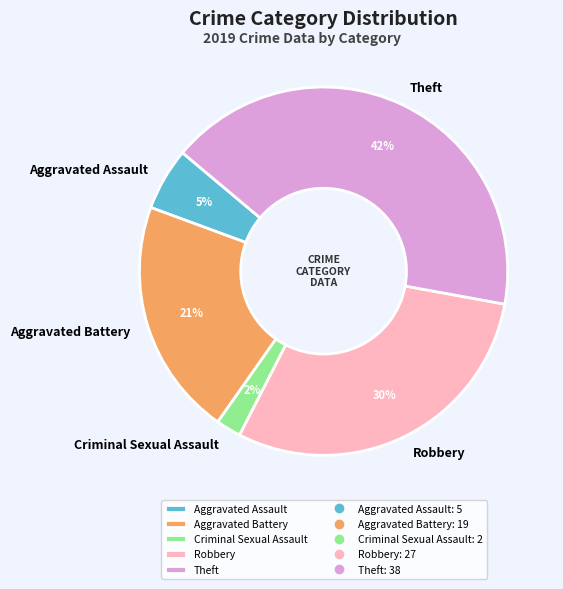

Which category has the biggest portion of the pie?

Theft